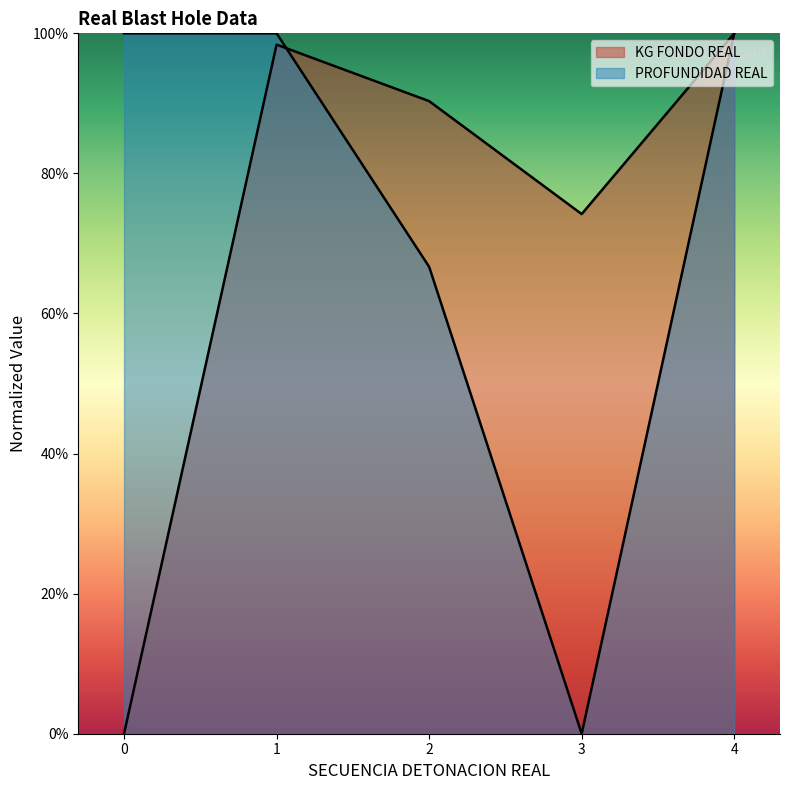

Does the chart display data point markers on the line(s)?

No